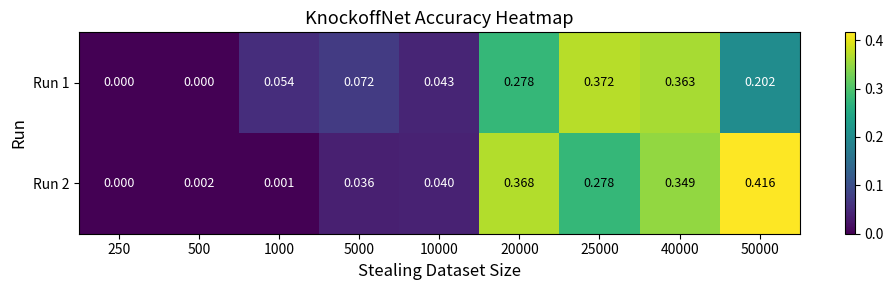

Is the value of Run 1 at 5000 greater than the value of Run 2 at 40000?

No